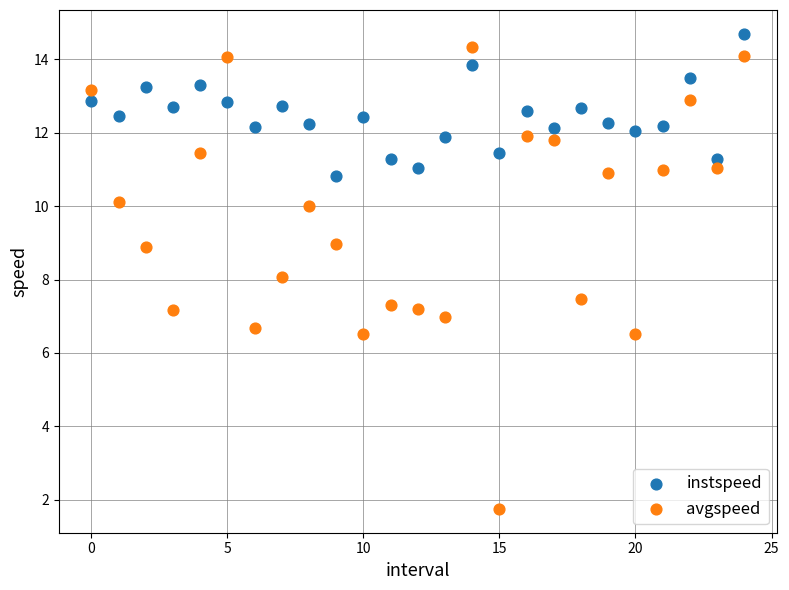

Which series has the widest spread of Y values?

avgspeed